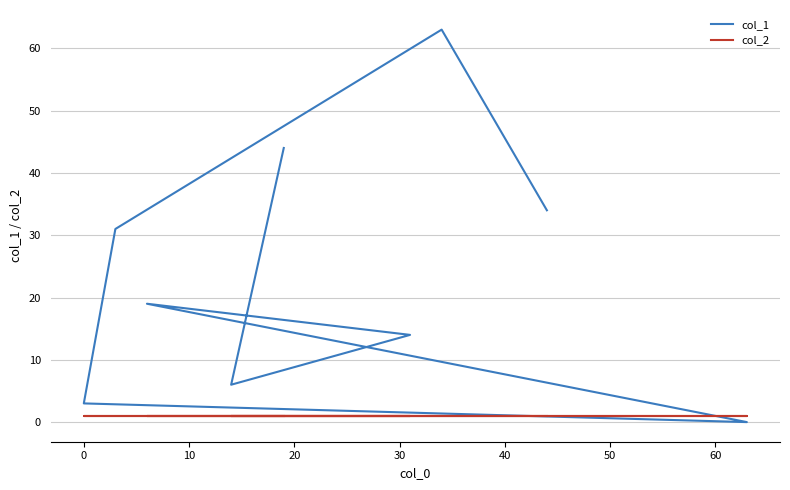

Which series has the largest total across all categories?

col_1